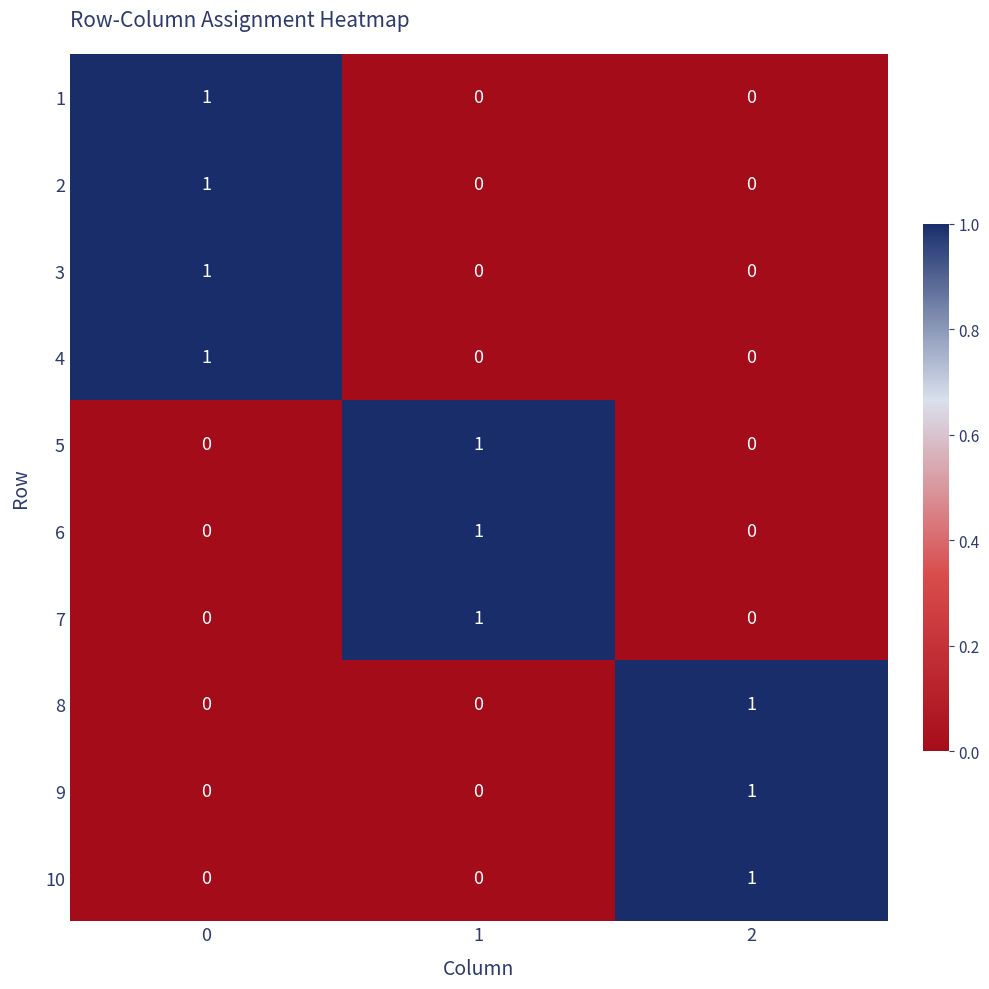

Count the 8 values in the range 0 to 1.

3